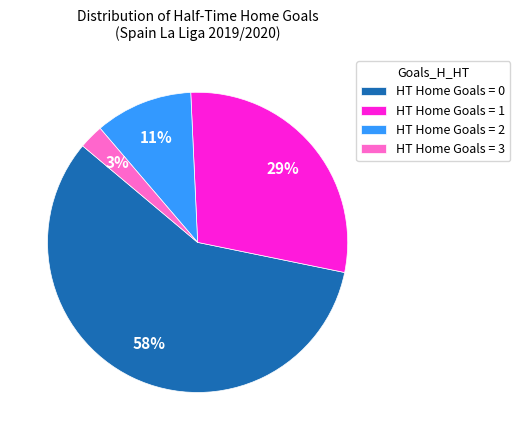

How many segments does this pie chart have?

4